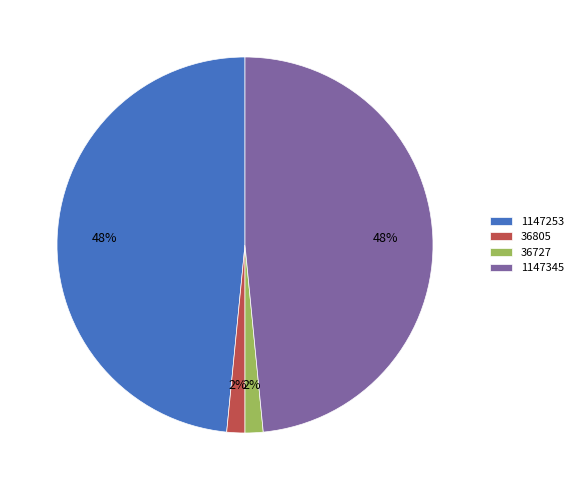

Does any single category account for the majority?

No